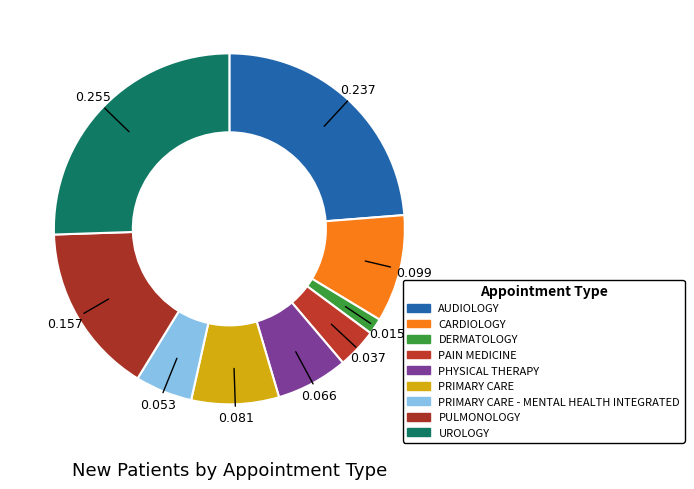

What is the smallest slice in the pie chart?

DERMATOLOGY